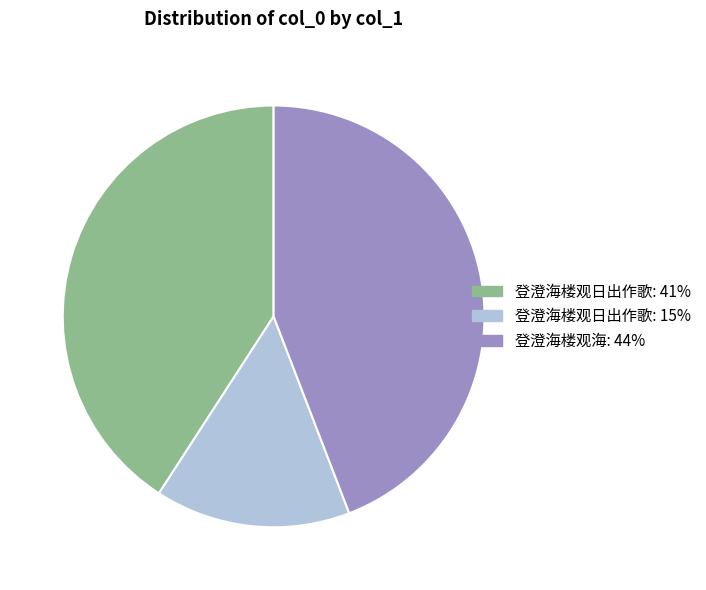

Is there a majority slice in this chart?

No